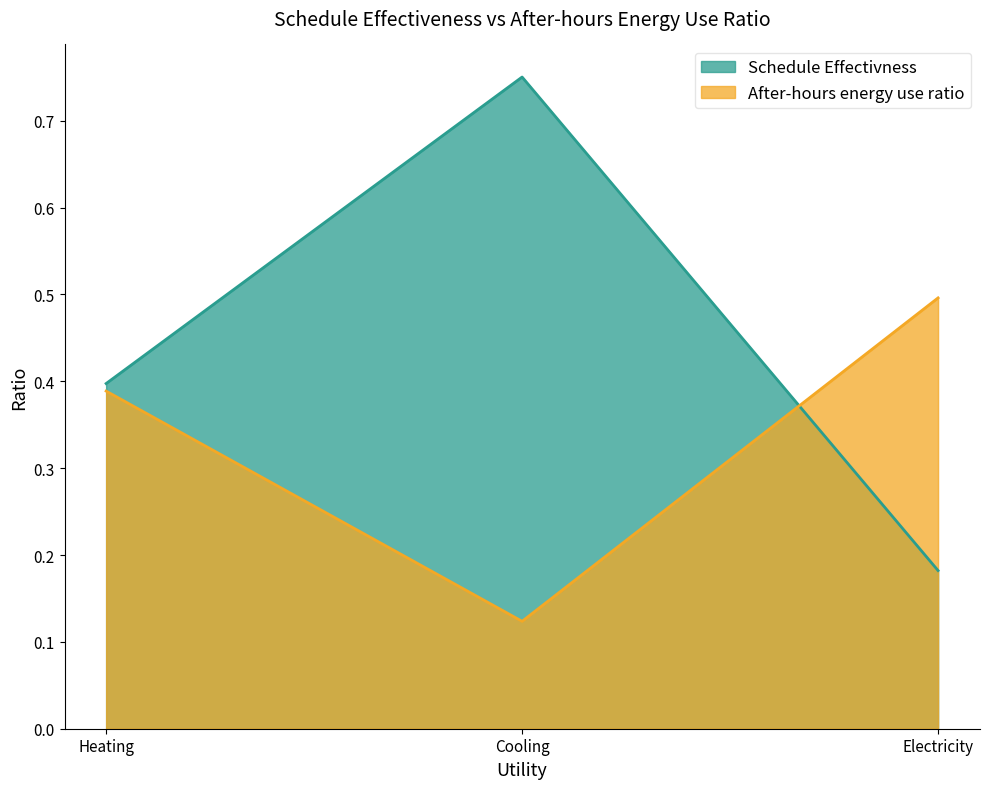

The Schedule Effectivness series shows 0.8 at Cooling. True or false?

True